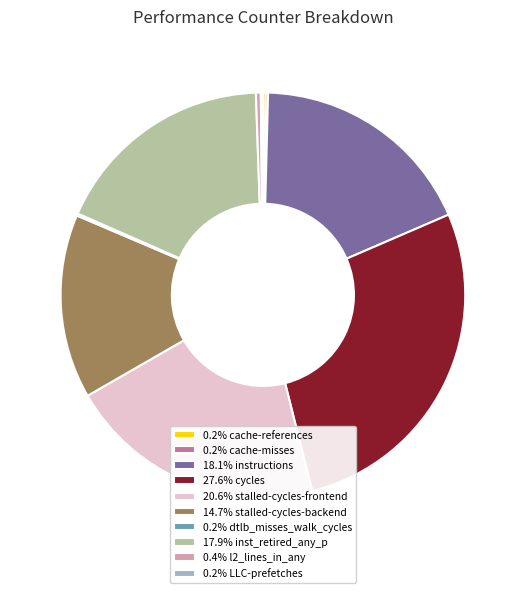

Does any single category account for the majority?

No